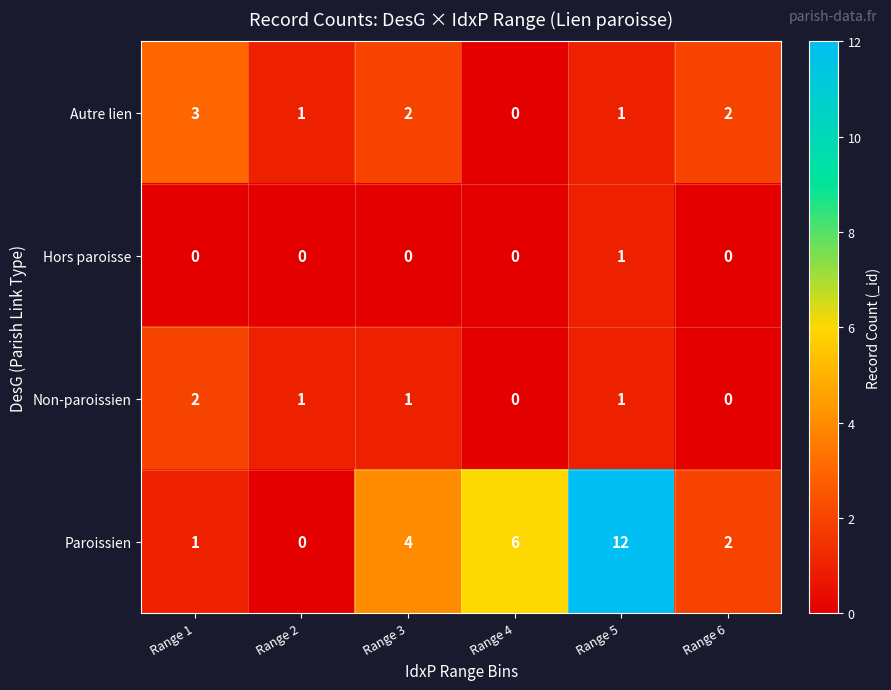

The Autre lien series shows 1 at Range 5. True or false?

True